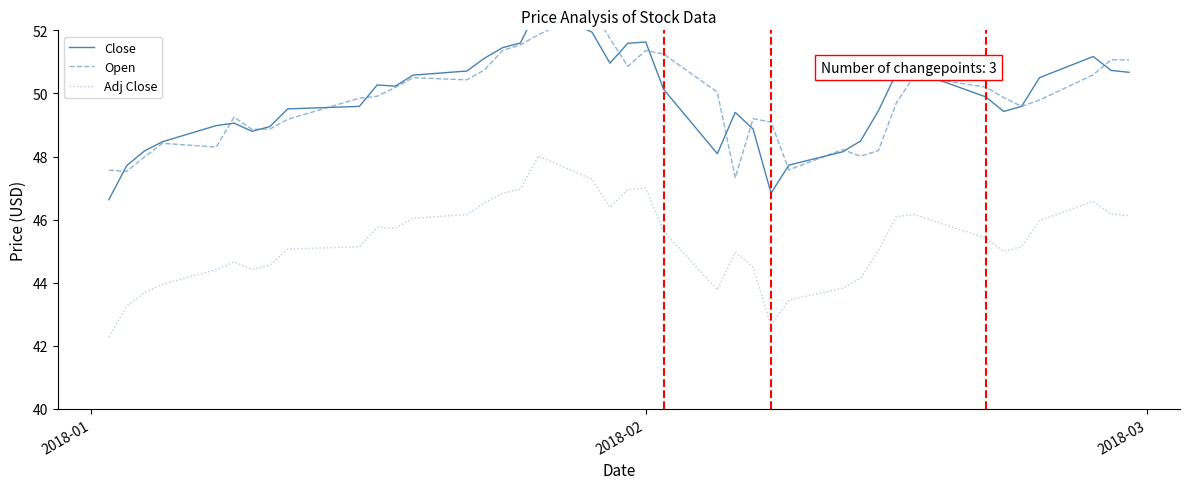

How many values in the Open series are below 49?

12